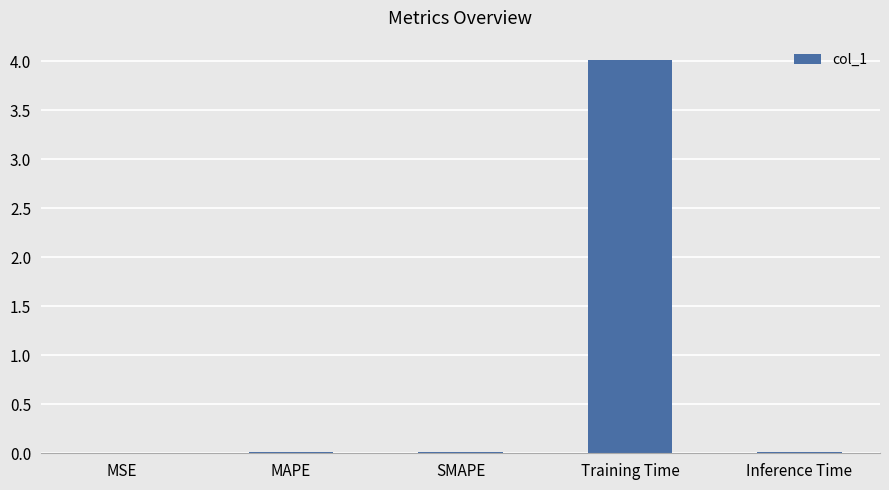

Is it true that the value at SMAPE is 0.0?

True